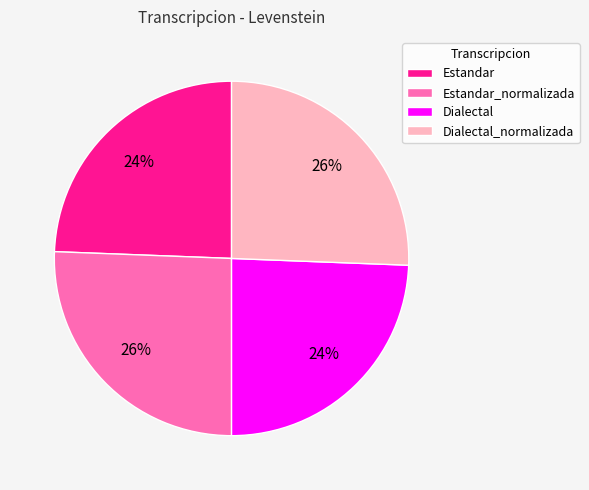

To the nearest percent, what is the combined percentage of Dialectal and Dialectal_normalizada?

50%